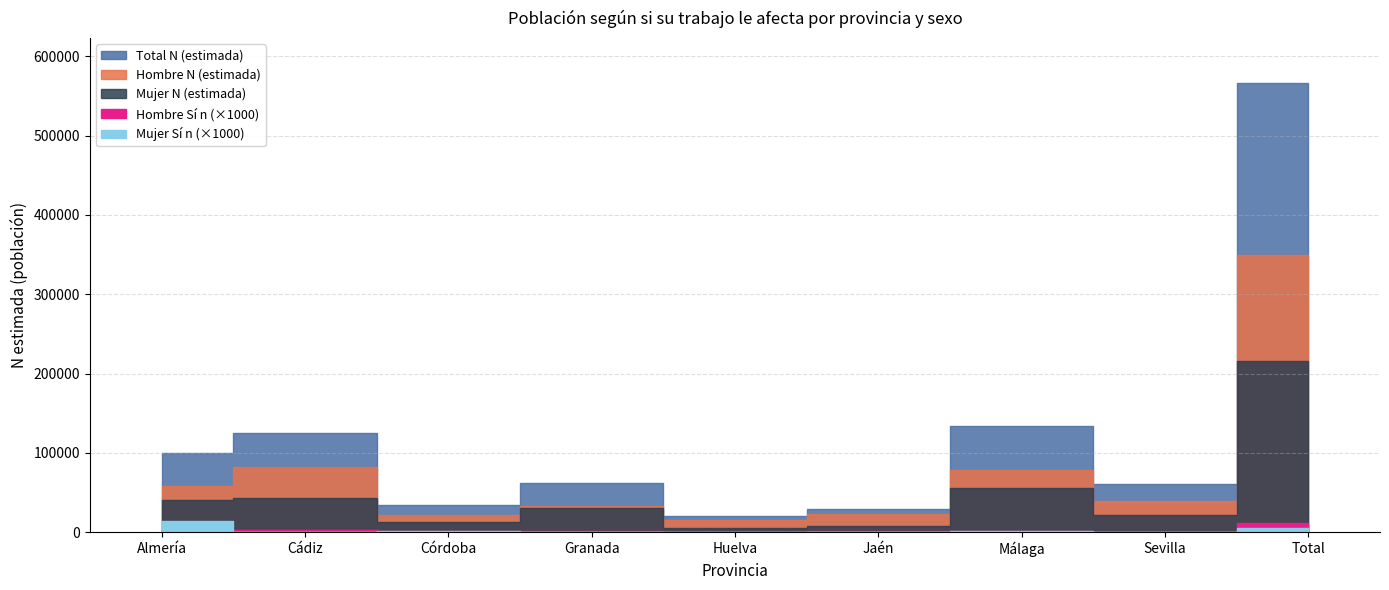

Is it true that Hombre Sí n equals 1 at Córdoba?

False